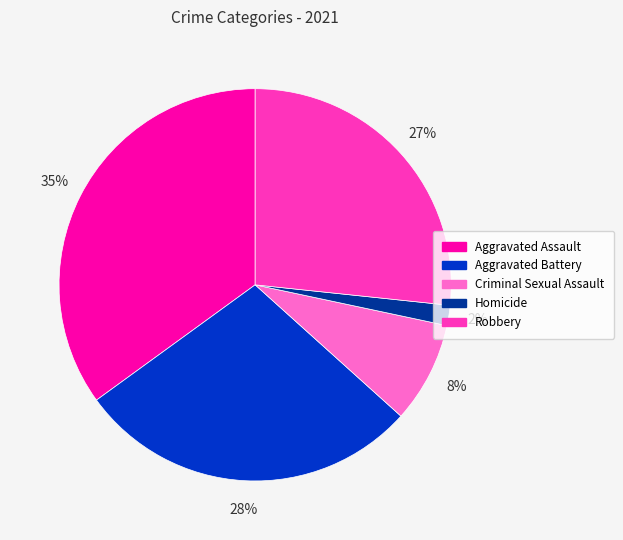

To the nearest percent, what is the combined percentage of Criminal Sexual Assault and Homicide?

10%